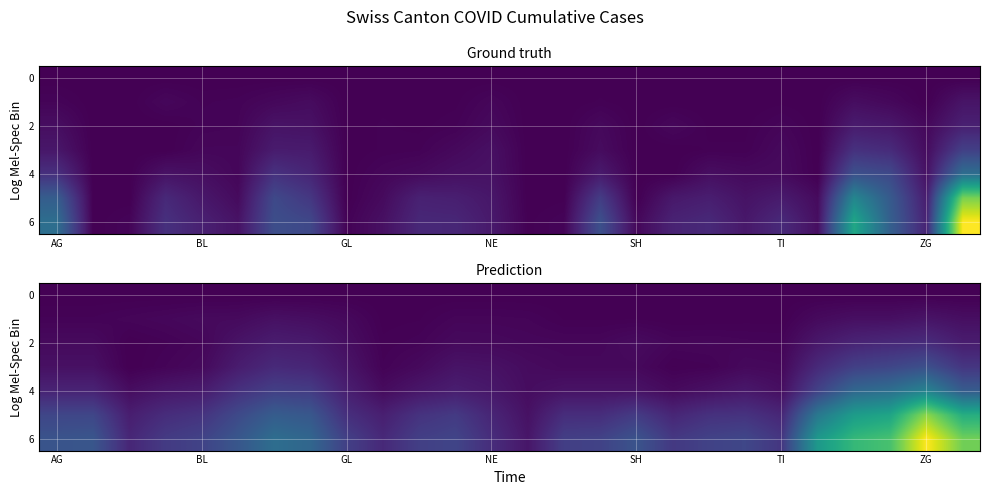

How many series are shown in this chart?

7